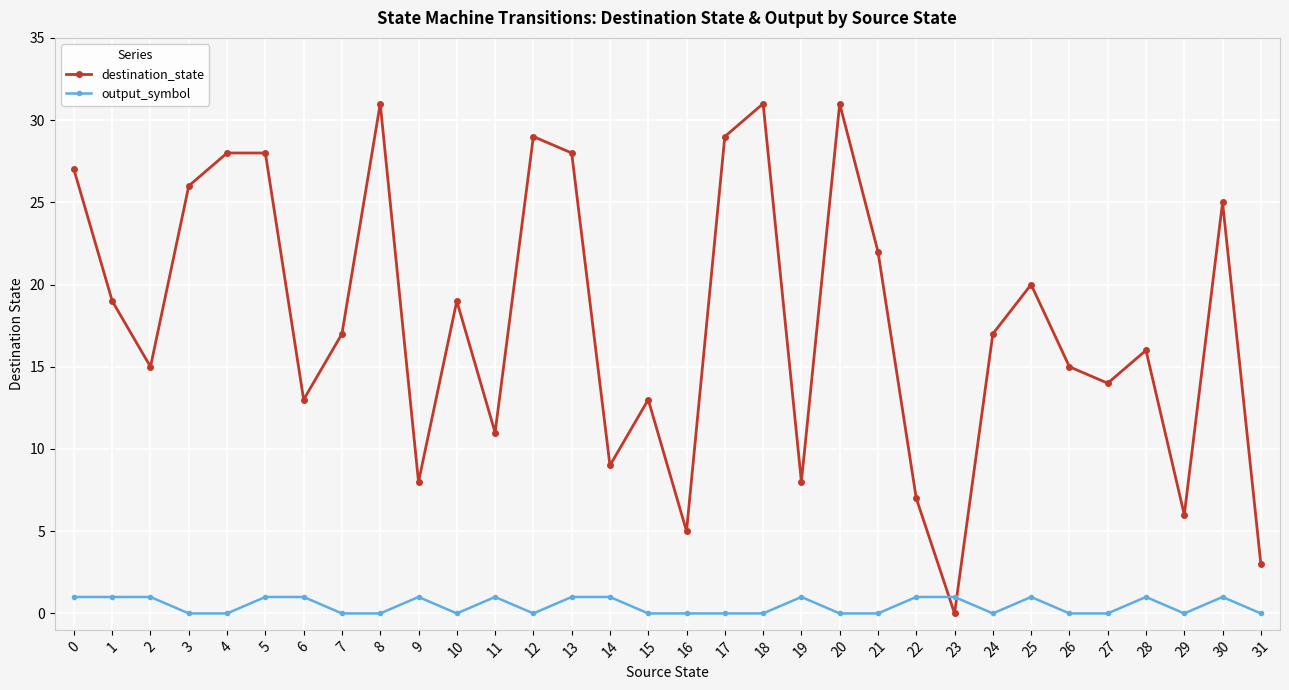

Between which two adjacent categories do output_symbol and destination_state first intersect?

22 and 23